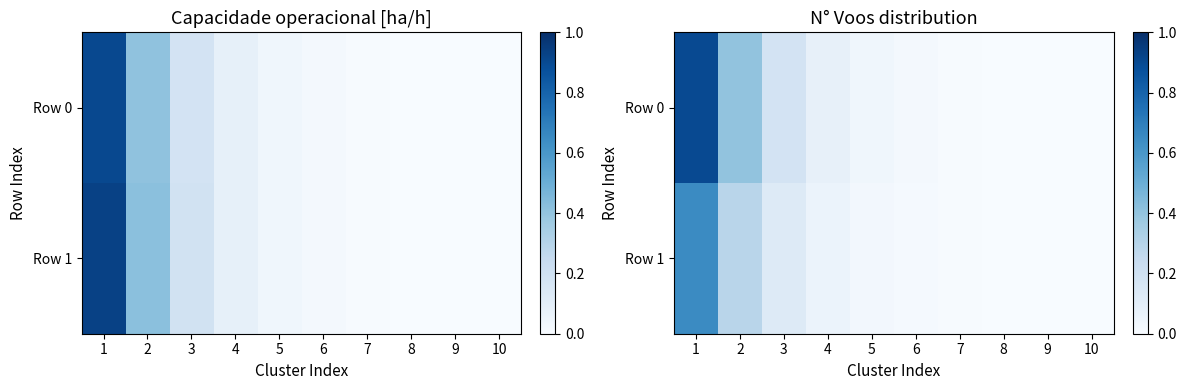

How many categories are shown in the chart?

10